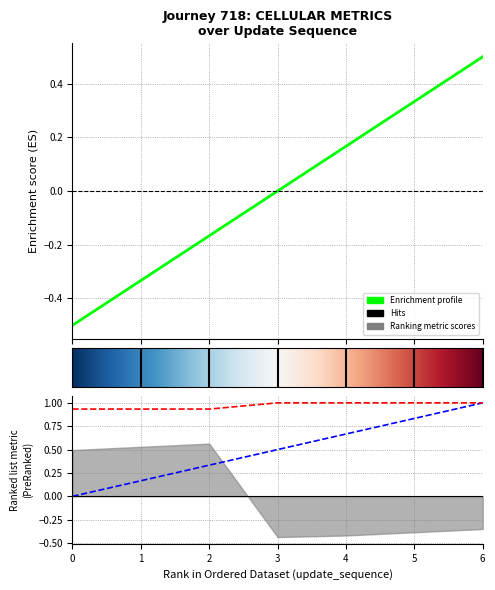

True or false: update_sequence and elapsed_minutes intersect in this chart.

False